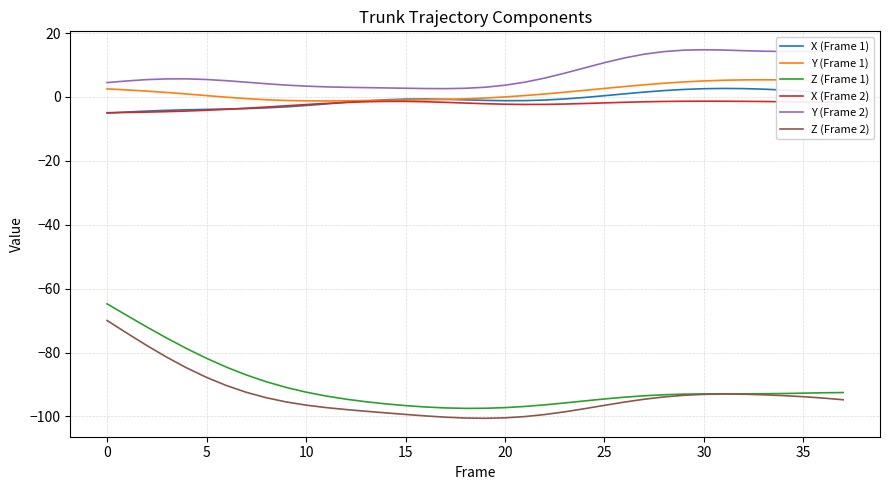

How many lines are shown in the chart?

6